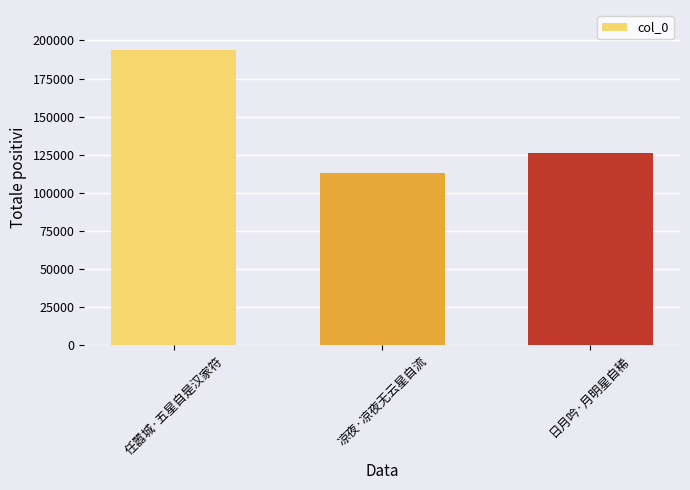

What is the label of the 2nd bar from the right?

凉夜·凉夜无云星自流